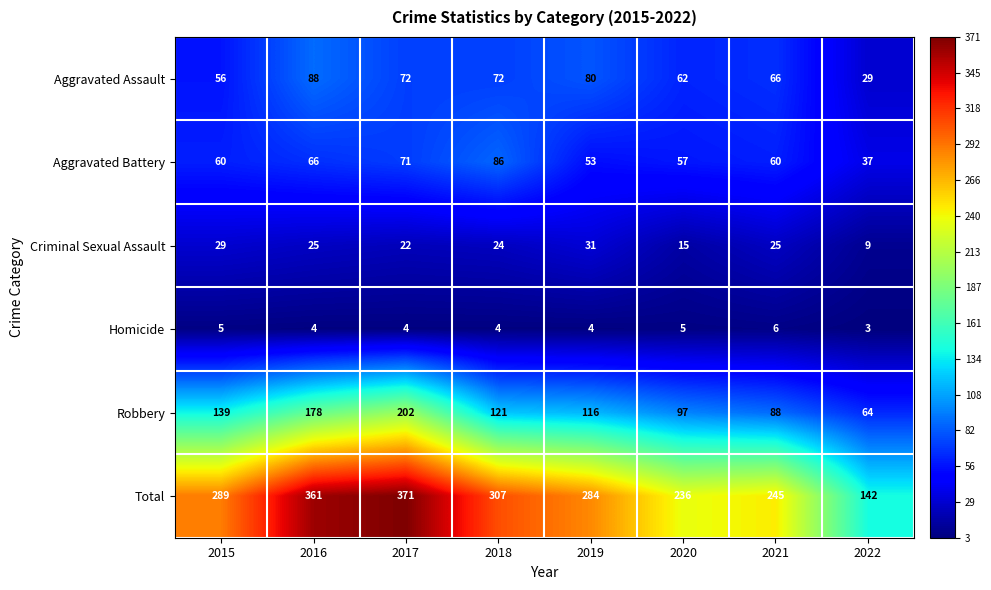

Is it true that Homicide equals 5 at 2020?

True